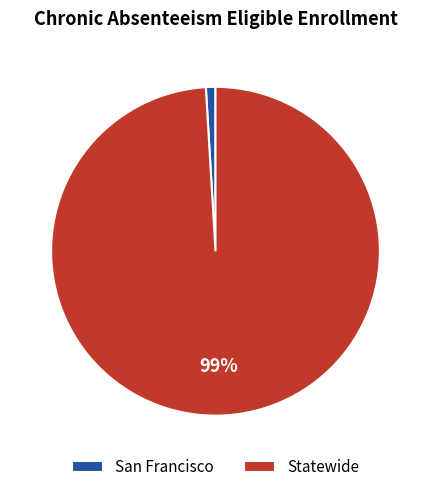

Which slice is the smallest?

San Francisco